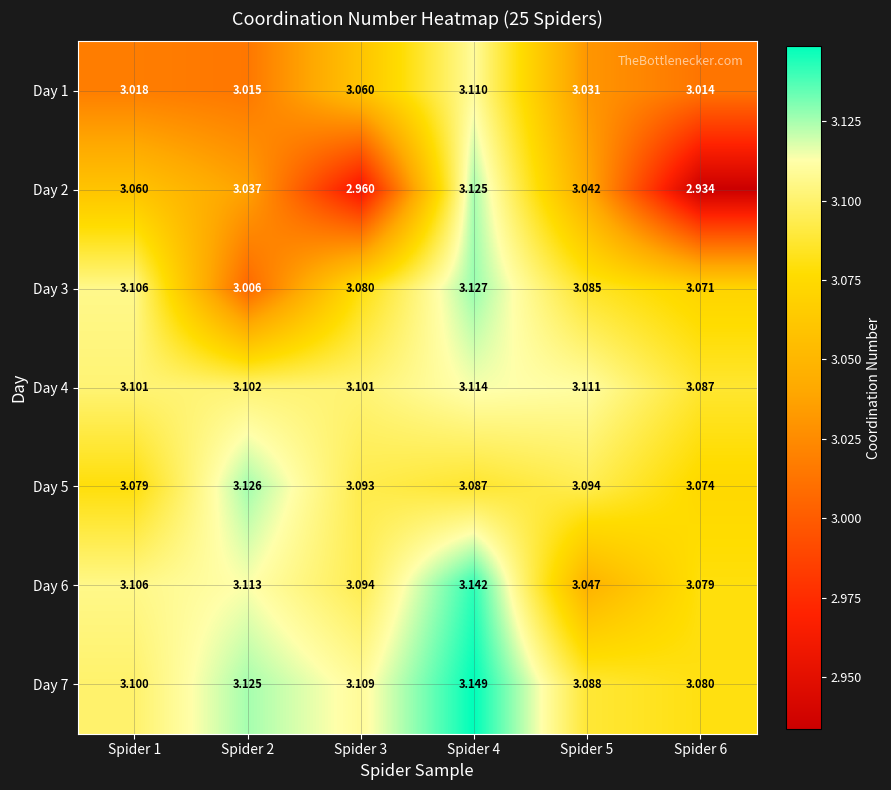

Rank the series by their maximum value, from lowest to highest.

Day 1, Day 4, Day 2, Day 5, Day 3, Day 6, Day 7